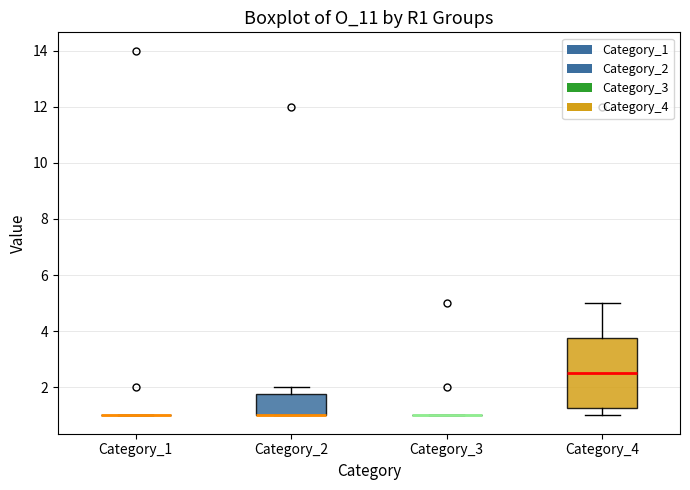

Reading left to right, read every box against the y-axis: the position of its median line, the range the box covers, and the ends of its whiskers. The values are not printed on the chart, so give them approximately, as read against the axis.

Category_1: box collapsed to a line at 1.0, whiskers 1.0 to 1.0
Category_2: median 1.0 (drawn on the box's lower edge), box 1.0 to 1.8, whiskers 1.0 to 2.0
Category_3: box collapsed to a line at 1.0, whiskers 1.0 to 1.0
Category_4: median 2.6, box 1.2 to 3.8, whiskers 1.0 to 5.0